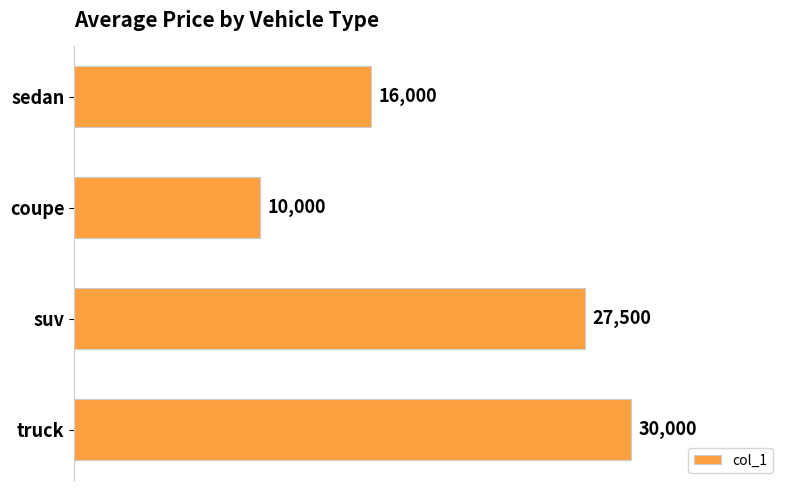

Count the values in the range 16000 to 30000.

3